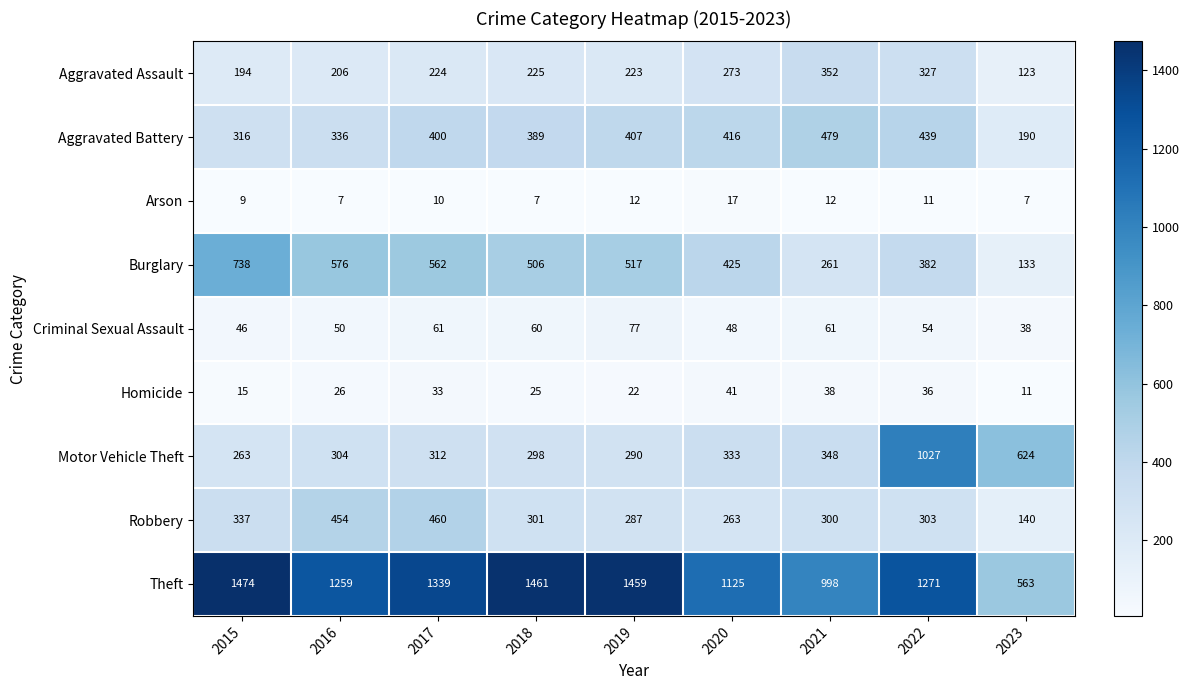

Which category has the highest value across all series?

2015